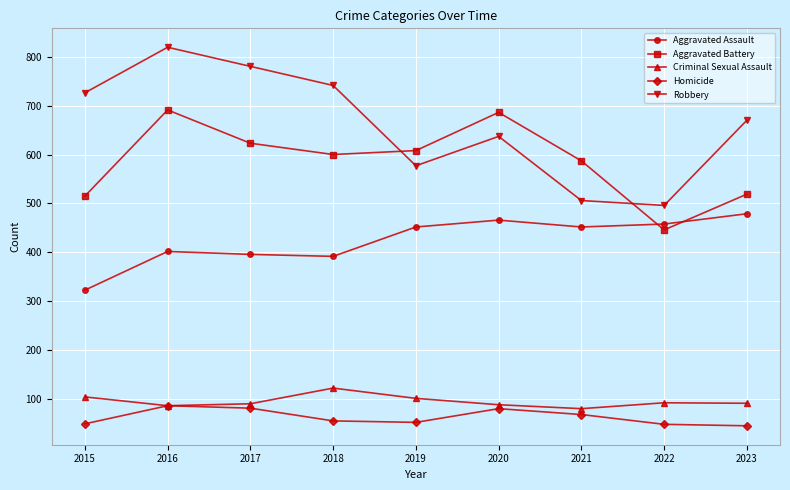

In Robbery, how many points are lower than both neighbors (excluding endpoints)?

2